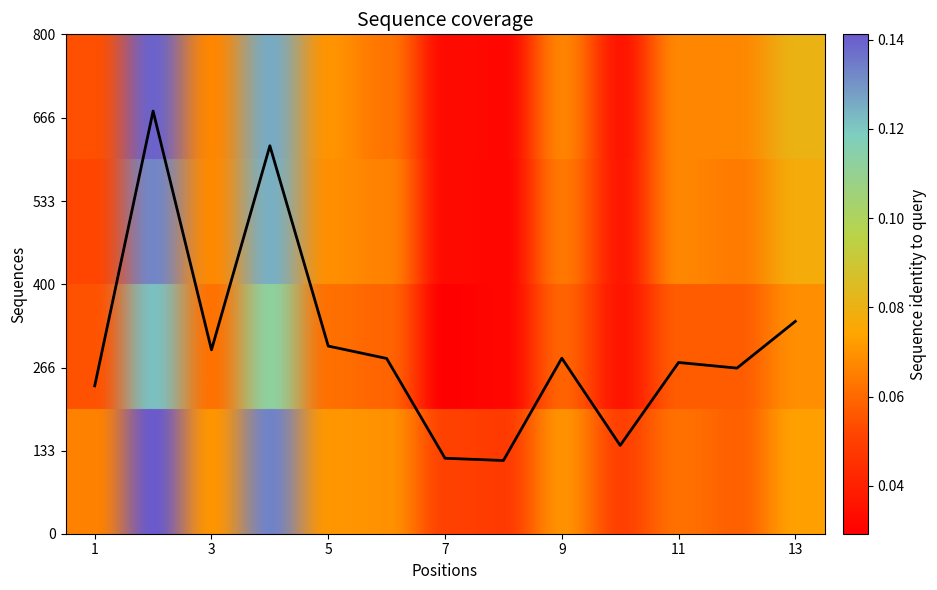

What is the smallest value displayed?

117.3